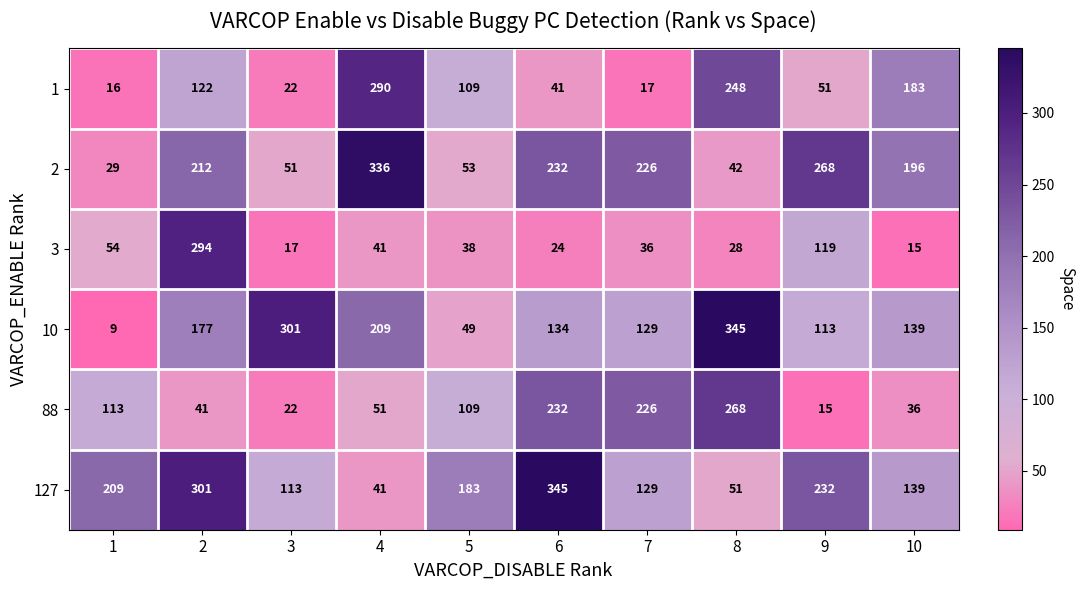

What is the difference between the highest and lowest values at 1?

200